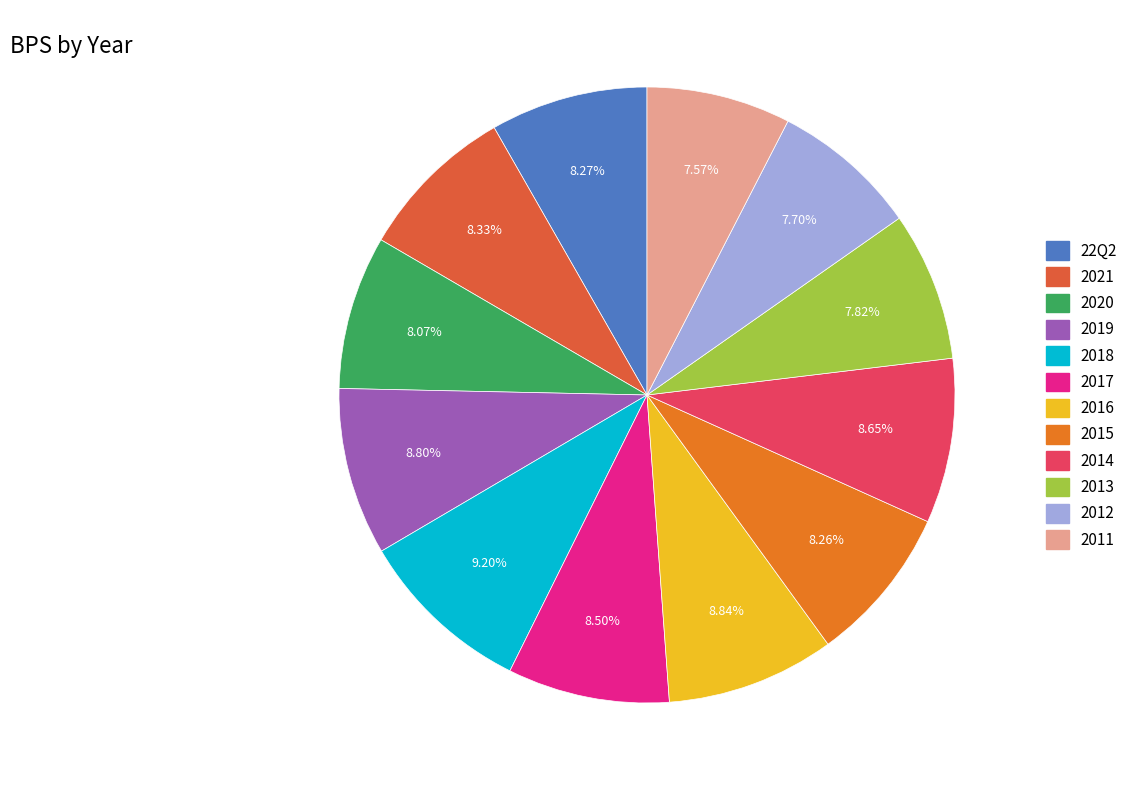

To the nearest percent, what is the difference between the largest and smallest slice percentages?

2%